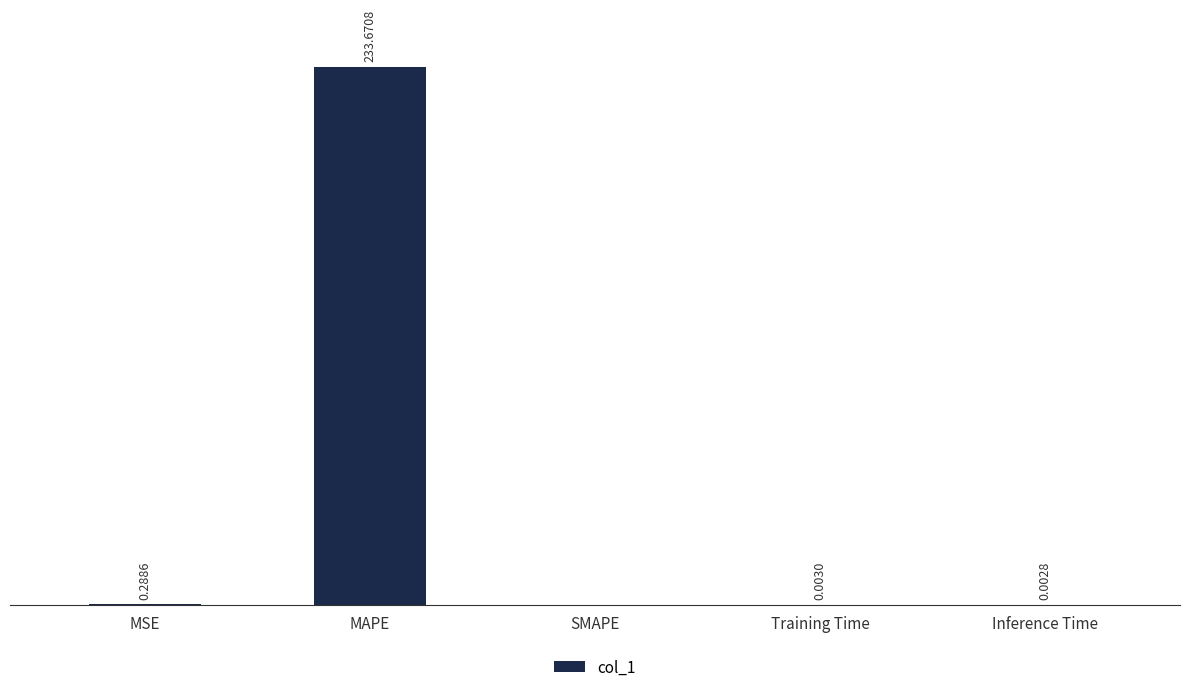

Which has a higher value, Inference Time or MAPE?

MAPE